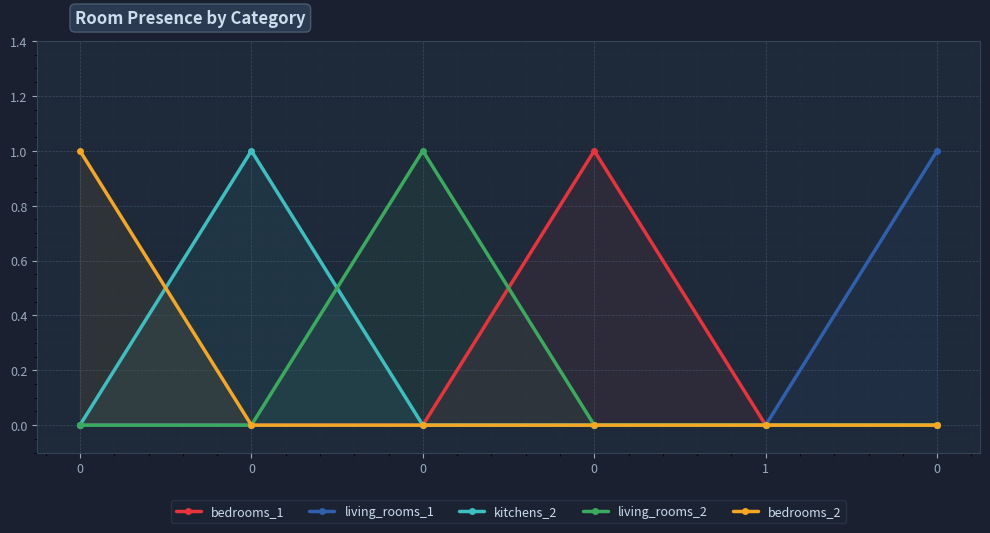

True or false: living_rooms_1 and kitchens_2 cross at least once.

False